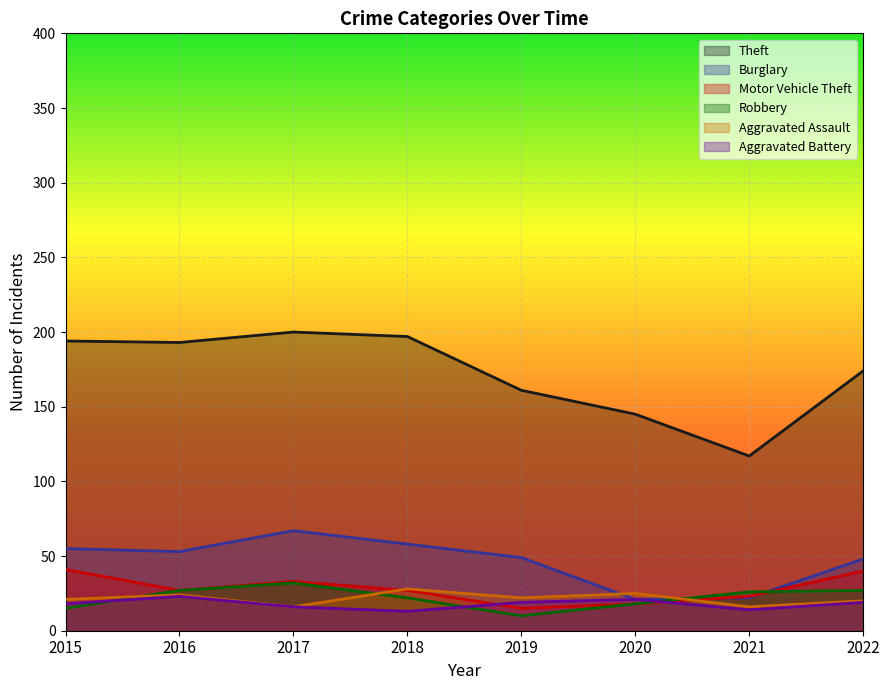

How many interior local valleys does the Robbery series have?

1